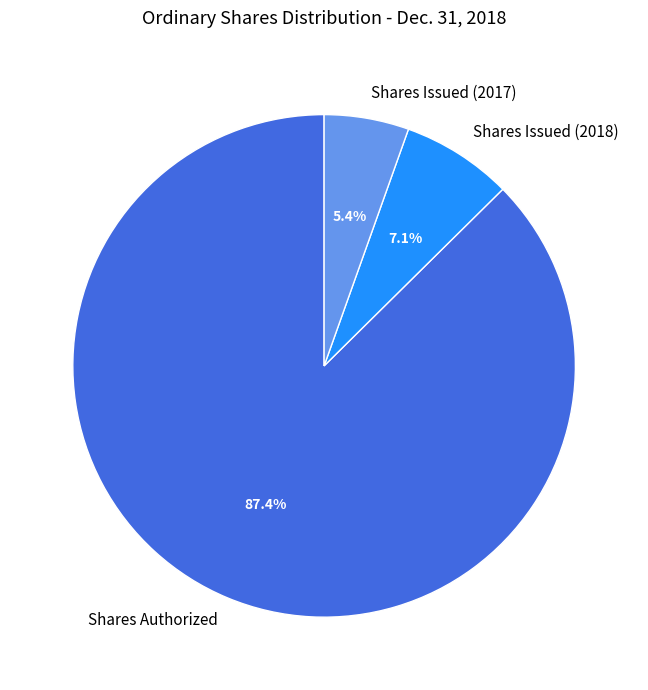

Does Shares Authorized account for over 50% of the chart?

Yes